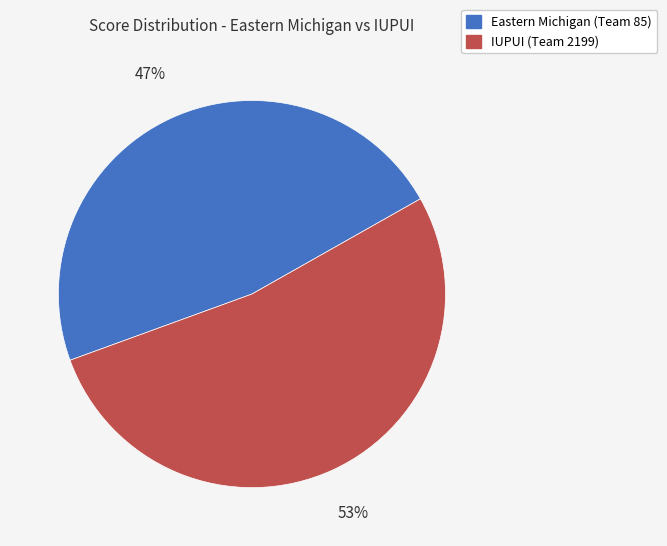

To the nearest percent, what percentage of the pie is Eastern Michigan (Team 85)?

47%